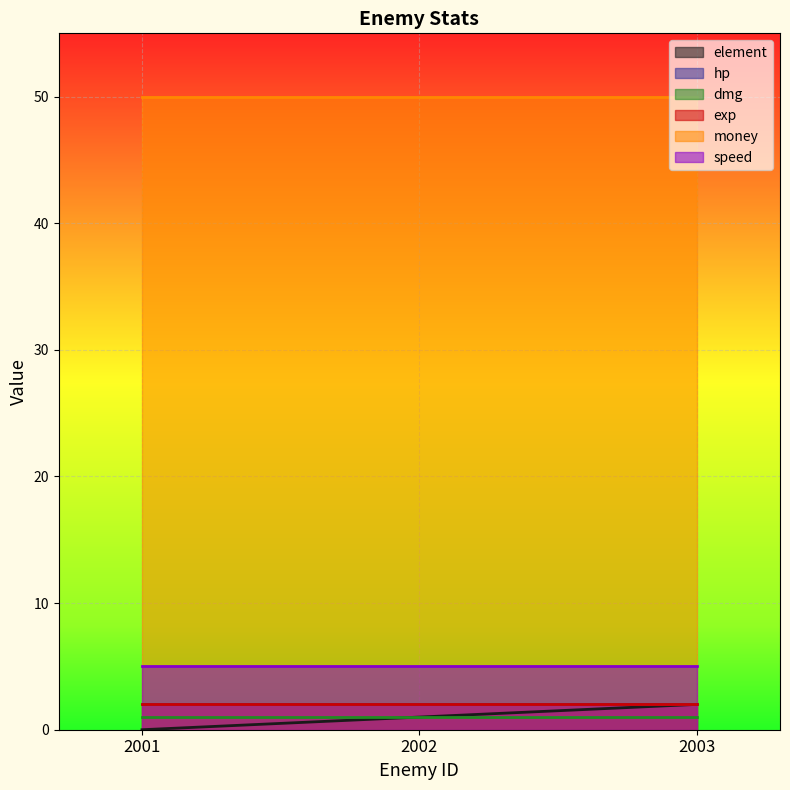

What is the sum of the money values at 2001 and 2002?

100